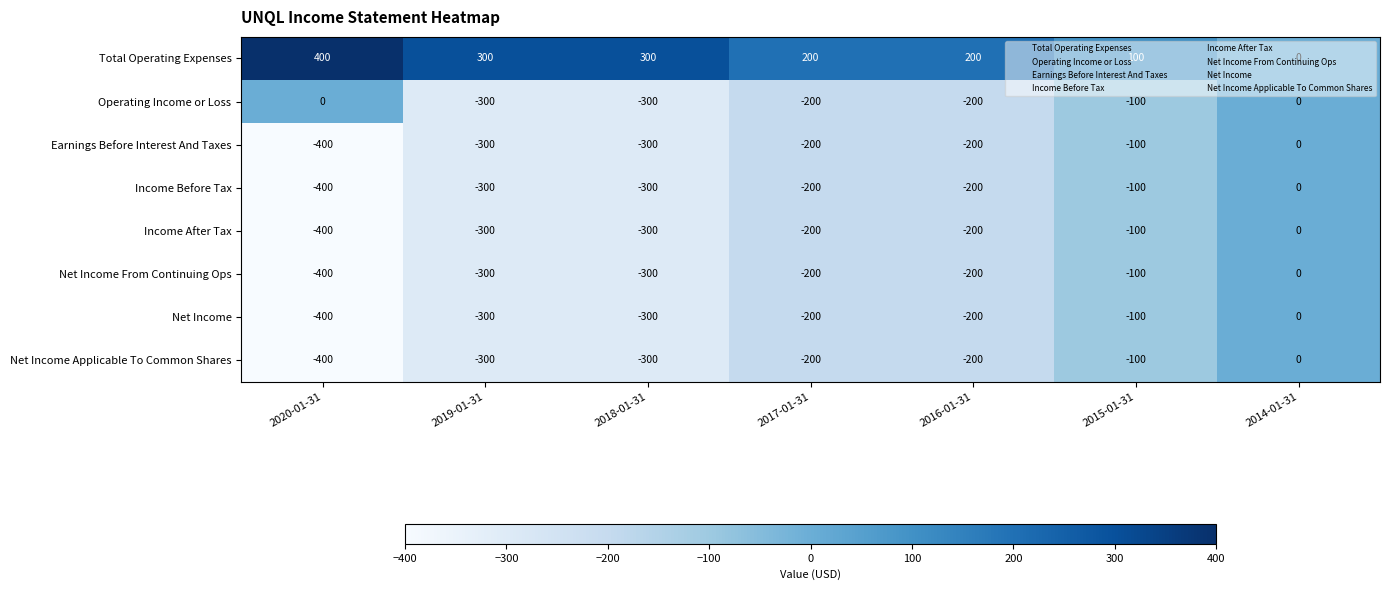

What is the minimum value shown in the chart?

-400